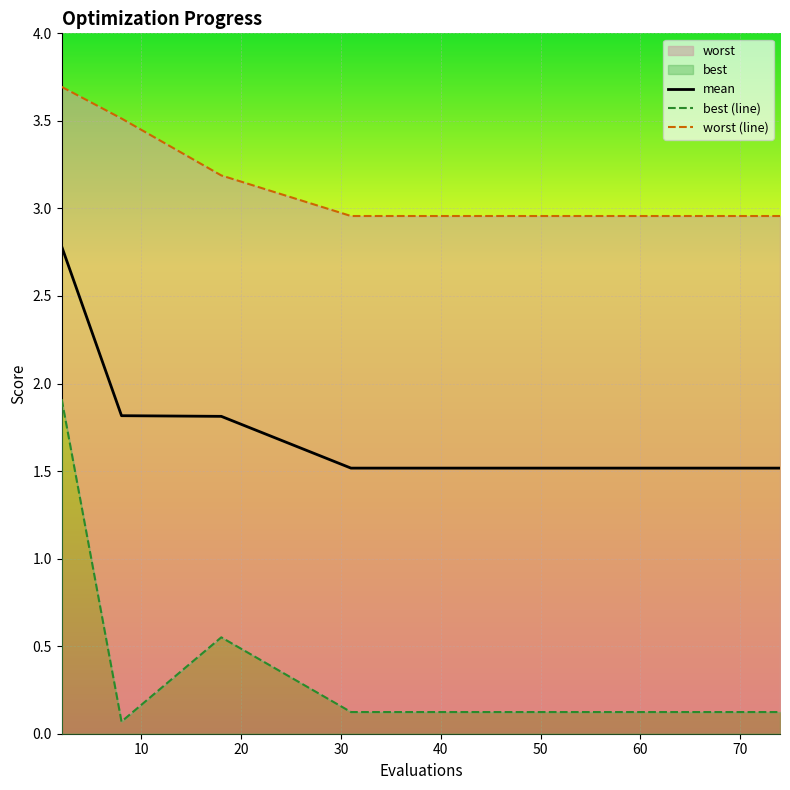

True or false: mean and best (line) cross at least once.

False